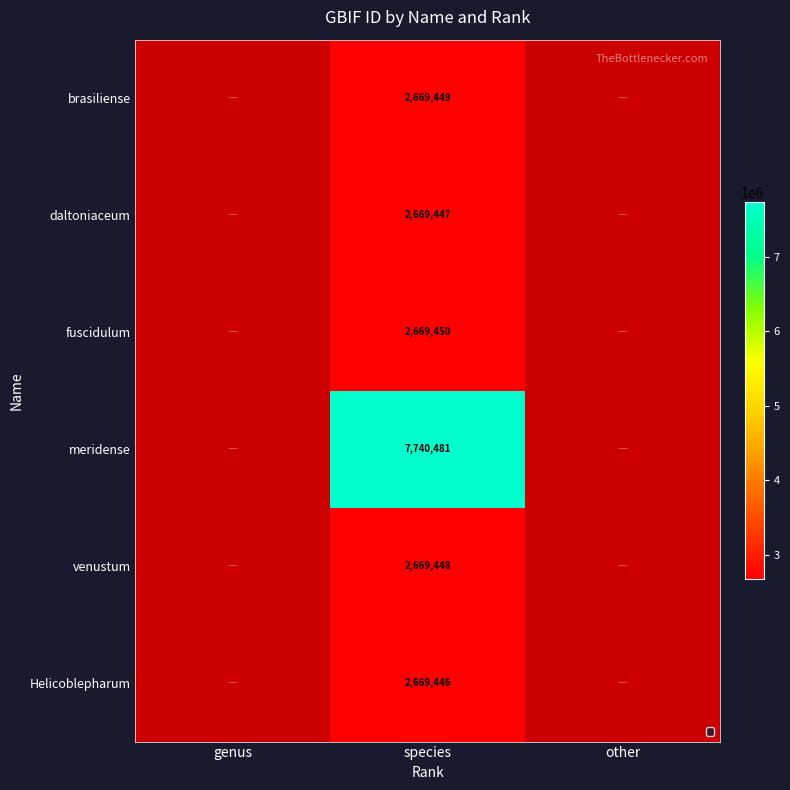

What is the spread (max minus min) of values at species?

5071035